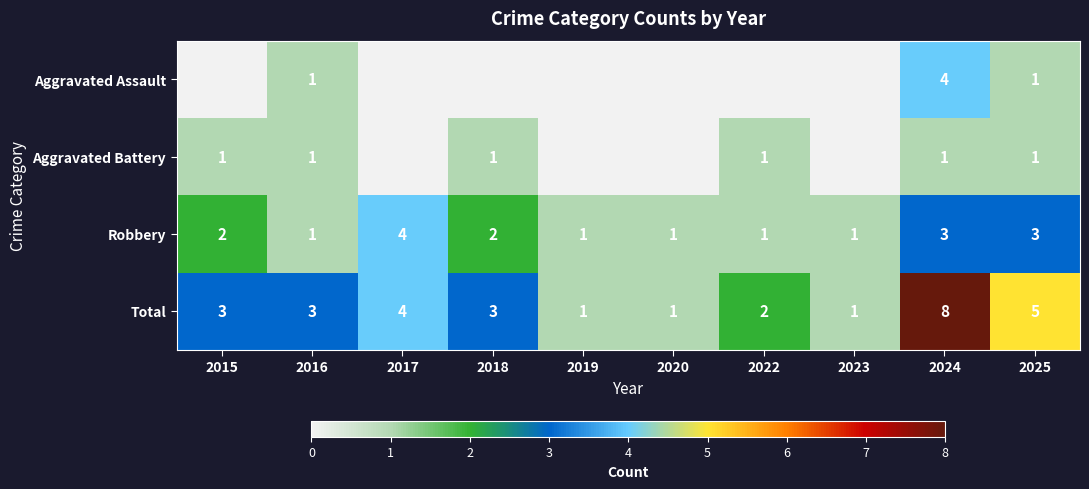

At 2024, list the series in order from largest to smallest.

Total, Aggravated Assault, Robbery, Aggravated Battery